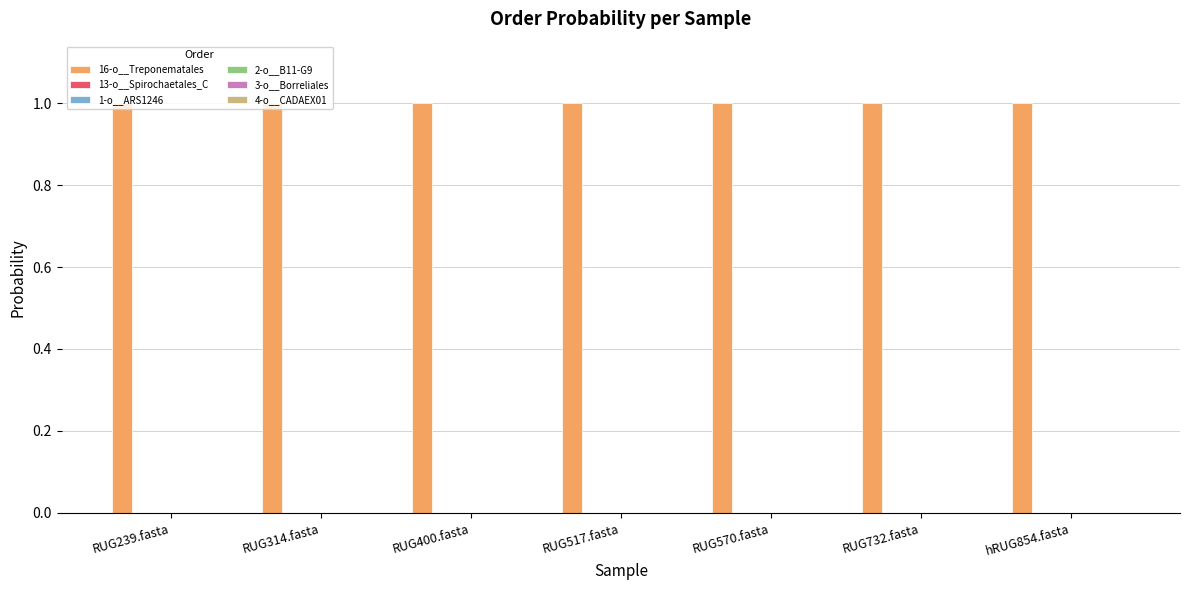

Is it true that 16-o__Treponematales equals 1.0 at RUG570.fasta?

True